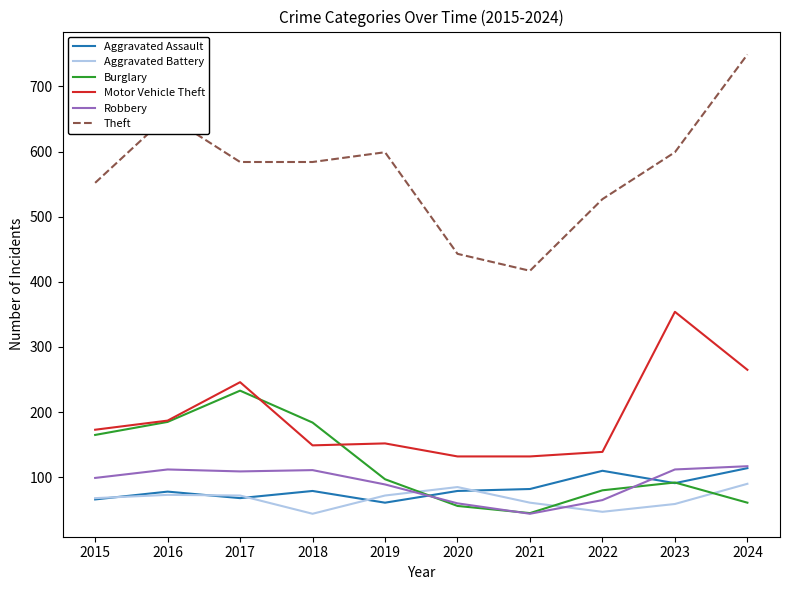

What is the minimum value for Aggravated Assault?

61